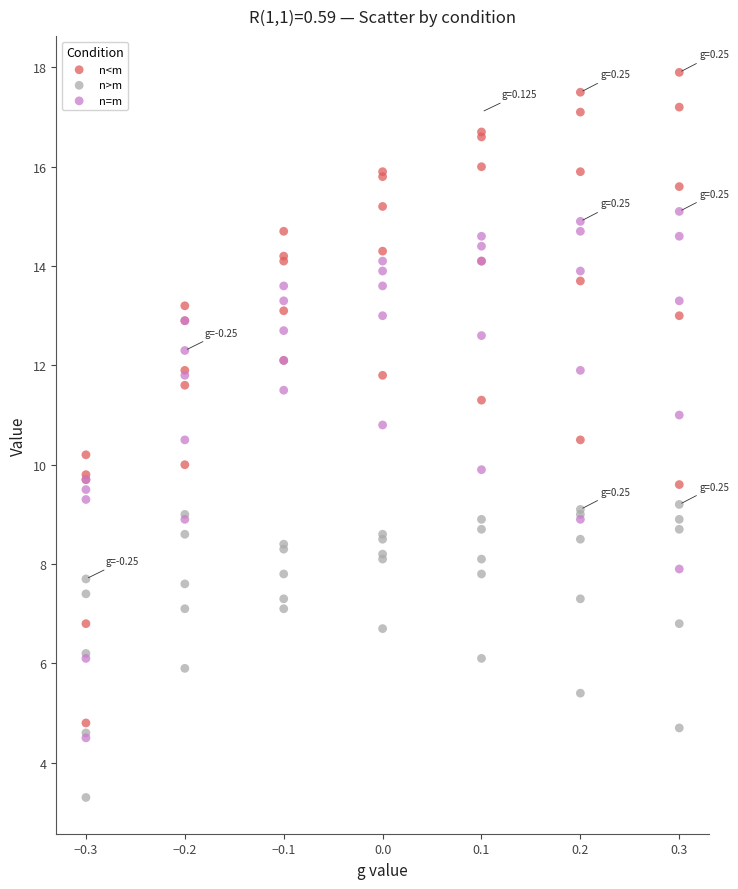

Which series reaches the maximum Y coordinate?

n<m